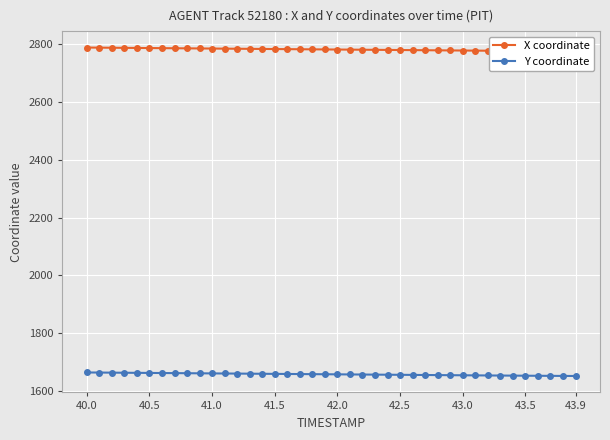

Reading left to right, what are all the values shown in this chart?

X coordinate: 2788.9	2788.6	2788.2	2787.9	2787.5	2787.2	2786.8	2786.5	2786.1	2785.8	2785.4	2785.1	2784.7	2784.4	2784.0	2783.7	2783.3	2783.0	2782.7	2782.3	2782.0	2781.7	2781.3	2781.0	2780.7	2780.3	2780.0	2779.6	2779.3	2778.9	2778.6	2778.2	2777.9	2777.5	2777.2	2776.8	2776.5	2776.2	2775.8	2775.5
Y coordinate: 1664.1	1663.7	1663.4	1663.1	1662.8	1662.4	1662.1	1661.8	1661.5	1661.1	1660.8	1660.5	1660.2	1659.8	1659.5	1659.2	1658.8	1658.5	1658.2	1657.9	1657.6	1657.2	1656.9	1656.6	1656.2	1655.9	1655.6	1655.3	1654.9	1654.6	1654.3	1654.0	1653.7	1653.4	1653.1	1652.8	1652.6	1652.3	1652.1	1651.8